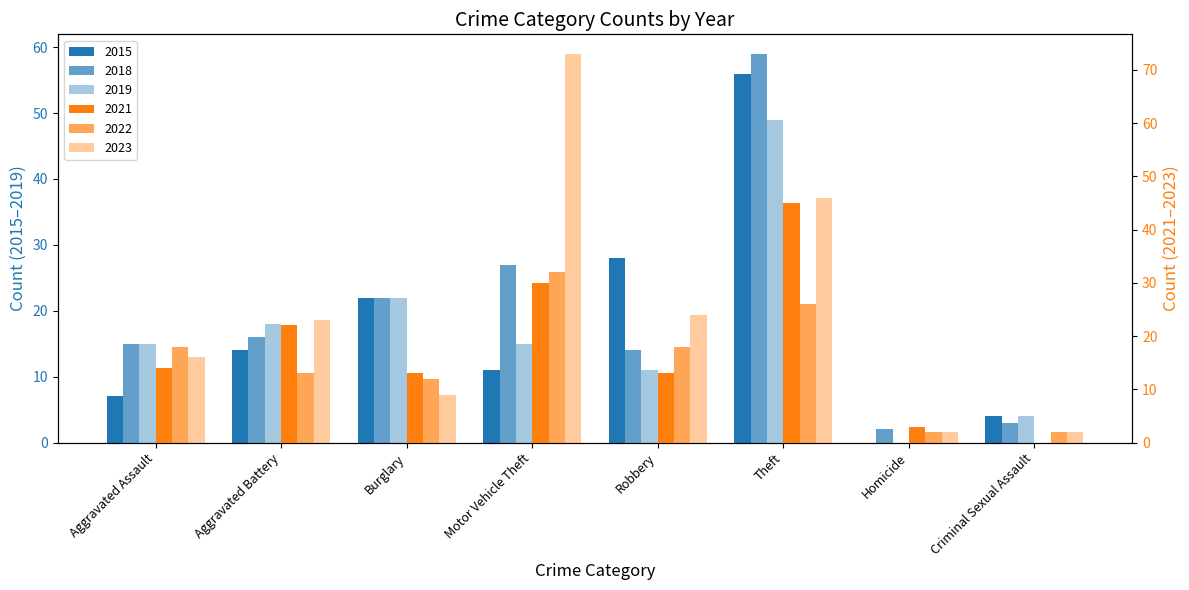

Reading left to right, what are all the values shown in this chart?

2015: 7	14	22	11	28	56	0	4
2018: 15	16	22	27	14	59	2	3
2019: 15	18	22	15	11	49	0	4
2021: 14	22	13	30	13	45	3	0
2022: 18	13	12	32	18	26	2	2
2023: 16	23	9	73	24	46	2	2